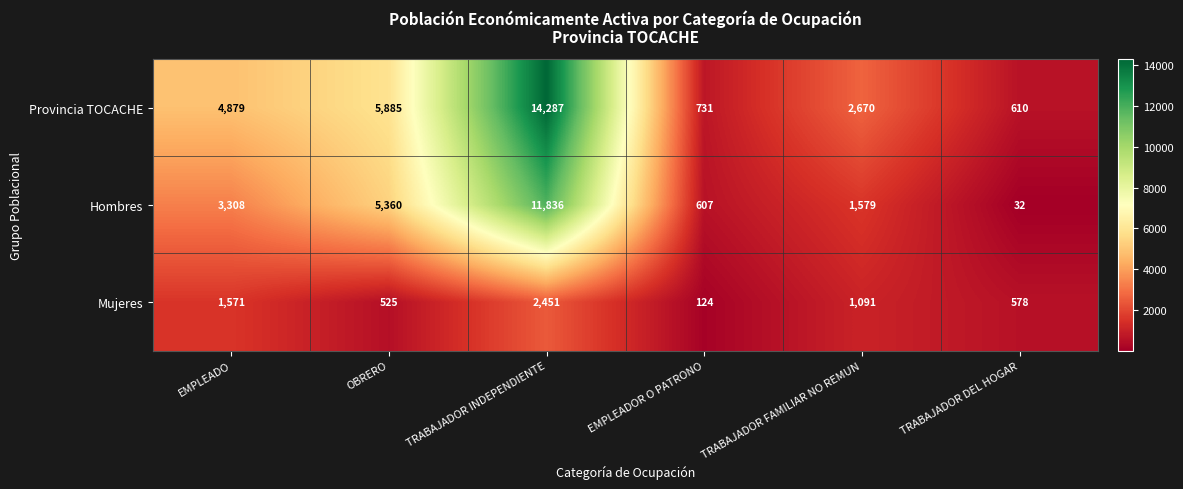

Rank the series by their average value, from highest to lowest.

Provincia TOCACHE, Hombres, Mujeres